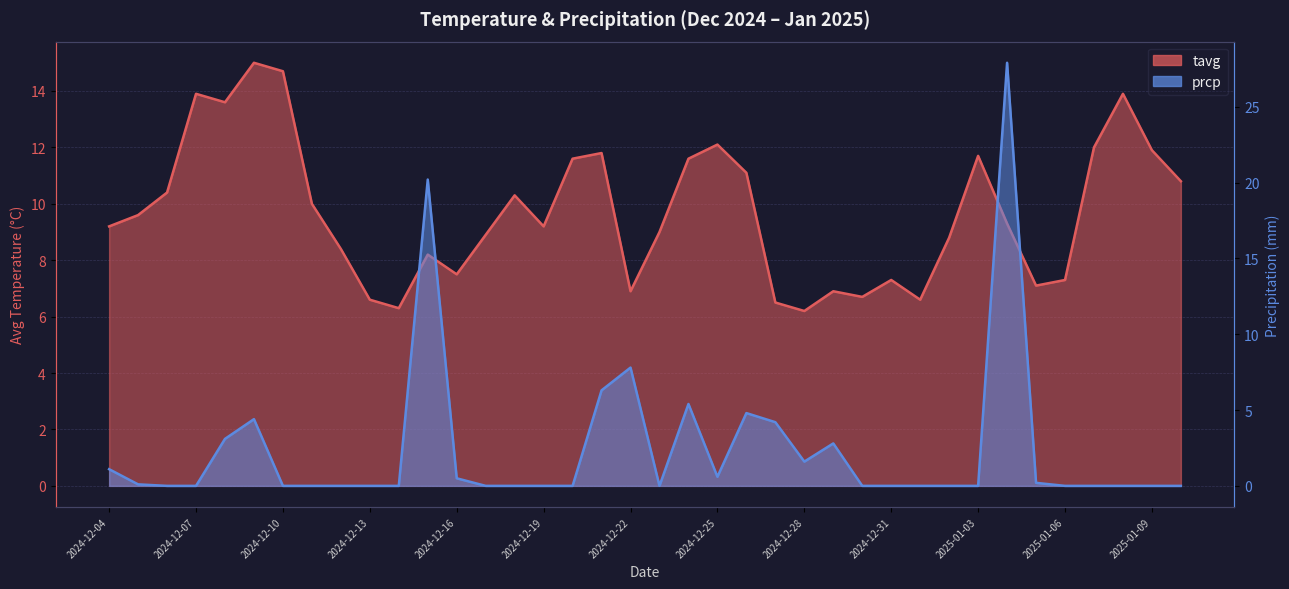

Reading left to right, transcribe all the data shown in this chart.

tavg: 9.2	9.6	10.4	13.9	13.6	15.0	14.7	10.0	8.4	6.6	6.3	8.2	7.5	8.9	10.3	9.2	11.6	11.8	6.9	9.0	11.6	12.1	11.1	6.5	6.2	6.9	6.7	7.3	6.6	8.8	11.7	9.3	7.1	7.3	12.0	13.9	11.9	10.8
prcp: 1.1	0.1	0.0	0.0	3.1	4.4	0.0	0.0	0.0	0.0	0.0	20.2	0.5	0.0	0.0	0.0	0.0	6.3	7.8	0.0	5.4	0.6	4.8	4.2	1.6	2.8	0.0	0.0	0.0	0.0	0.0	27.9	0.2	0.0	0.0	0.0	0.0	0.0